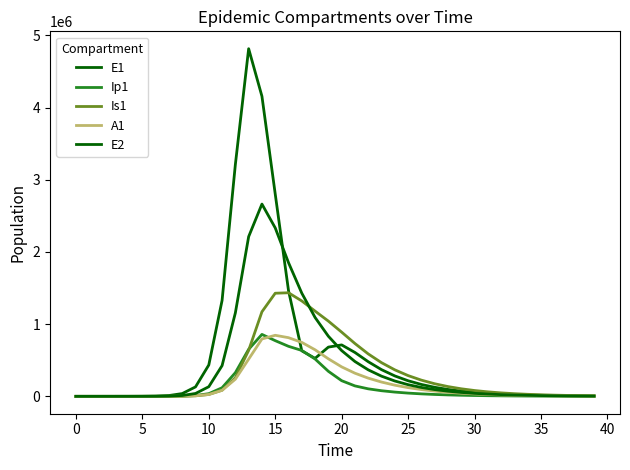

True or false: A1 has more than 2 points higher than both neighbors.

False